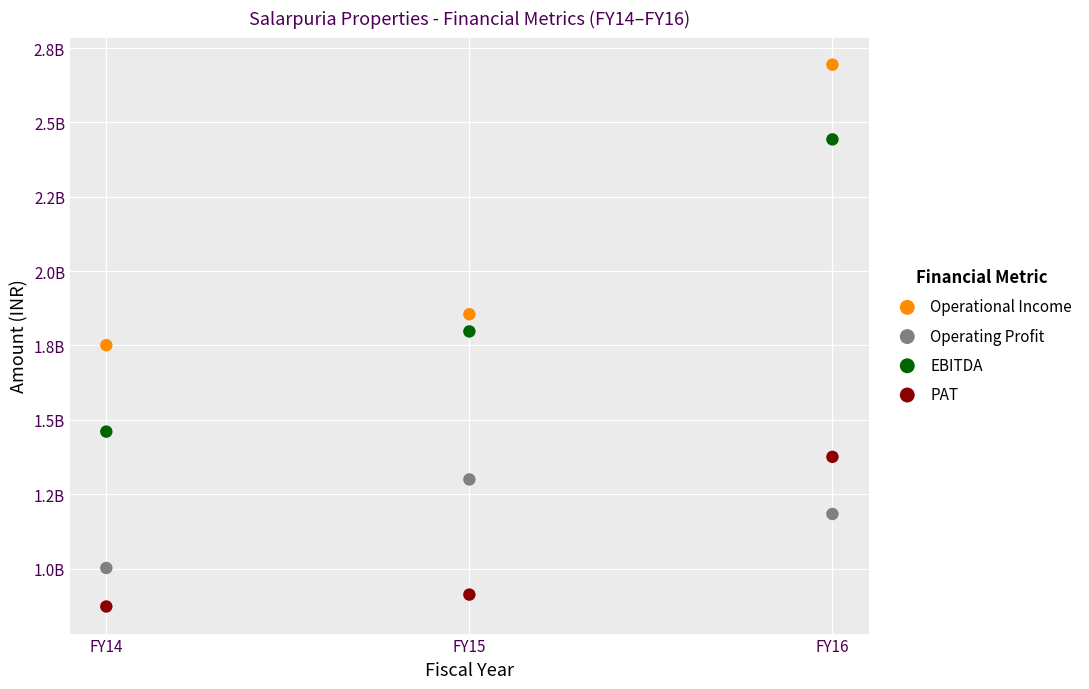

Which series reaches the minimum Y coordinate?

PAT